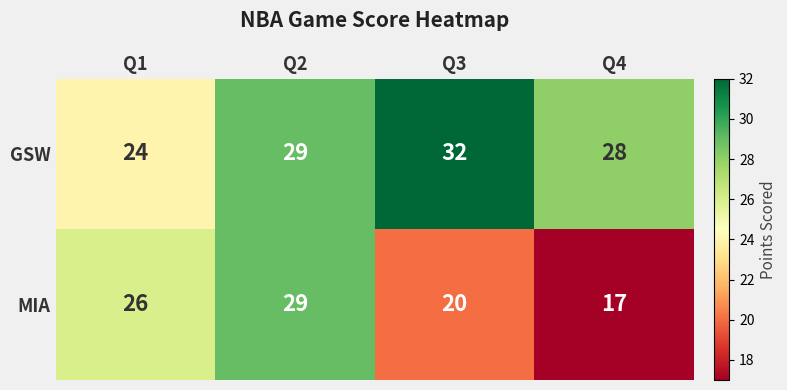

What is the sum of all GSW values?

113